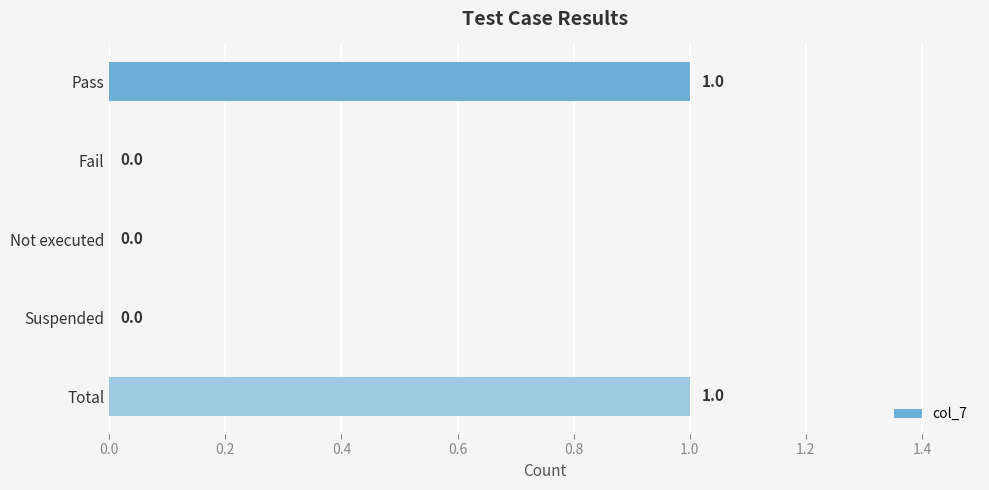

What is the sum of all values?

2